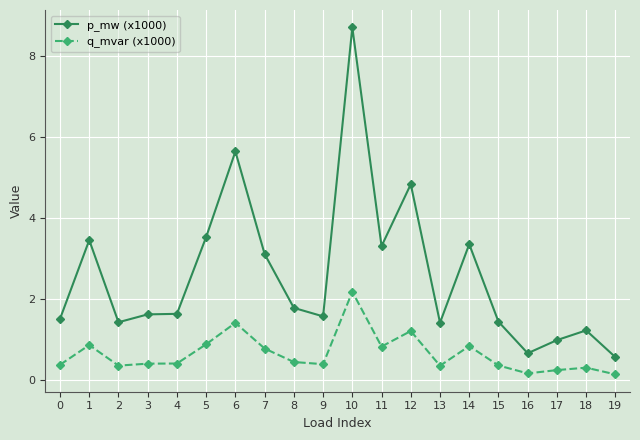

Which series has the widest spread of values?

p_mw (x1000)